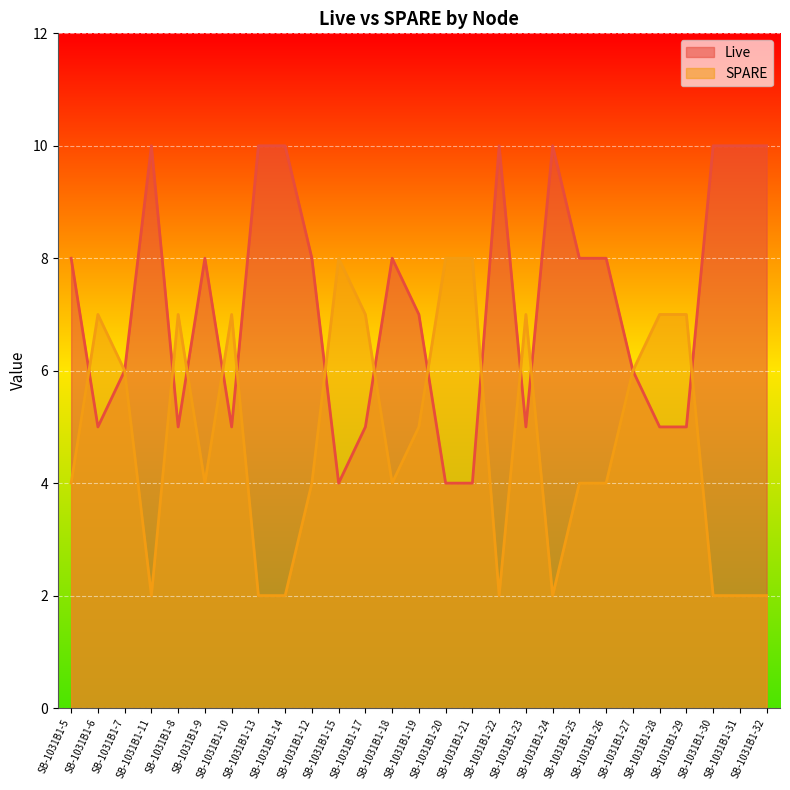

Rank the categories by SPARE value from highest to lowest.

SB-1031B1-15, SB-1031B1-20, SB-1031B1-21, SB-1031B1-6, SB-1031B1-8, SB-1031B1-10, SB-1031B1-17, SB-1031B1-23, SB-1031B1-28, SB-1031B1-29, SB-1031B1-7, SB-1031B1-27, SB-1031B1-19, SB-1031B1-5, SB-1031B1-9, SB-1031B1-12, SB-1031B1-18, SB-1031B1-25, SB-1031B1-26, SB-1031B1-11, SB-1031B1-13, SB-1031B1-14, SB-1031B1-22, SB-1031B1-24, SB-1031B1-30, SB-1031B1-31, SB-1031B1-32